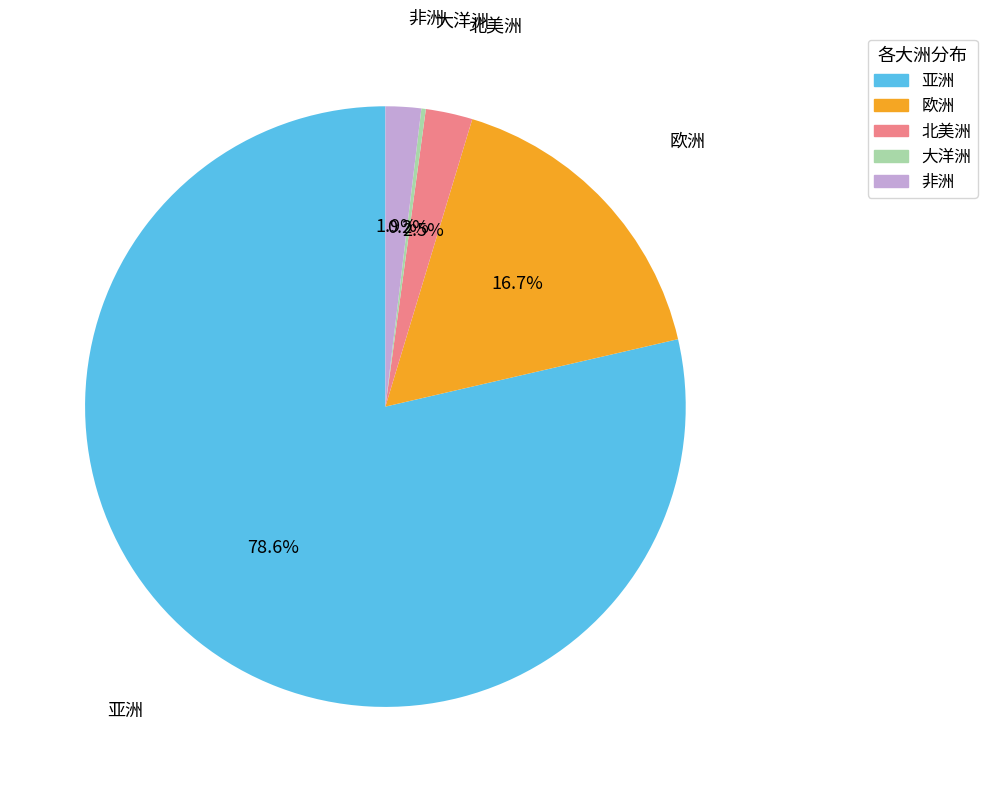

Which has a higher value, 亚洲 or 北美洲?

亚洲